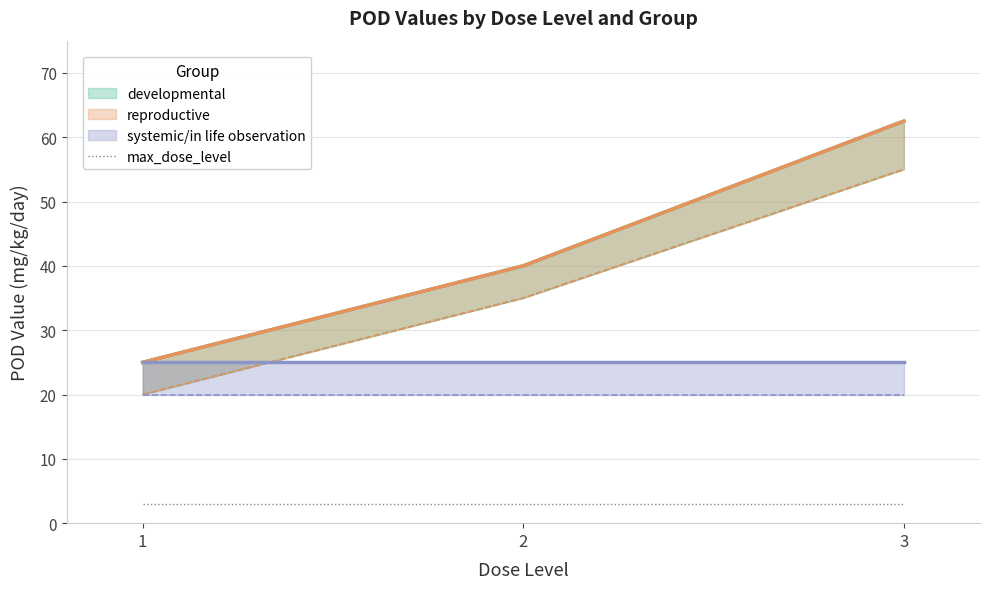

What is the difference between the maximum and second lowest values in the pod_value_developmental series?

22.5